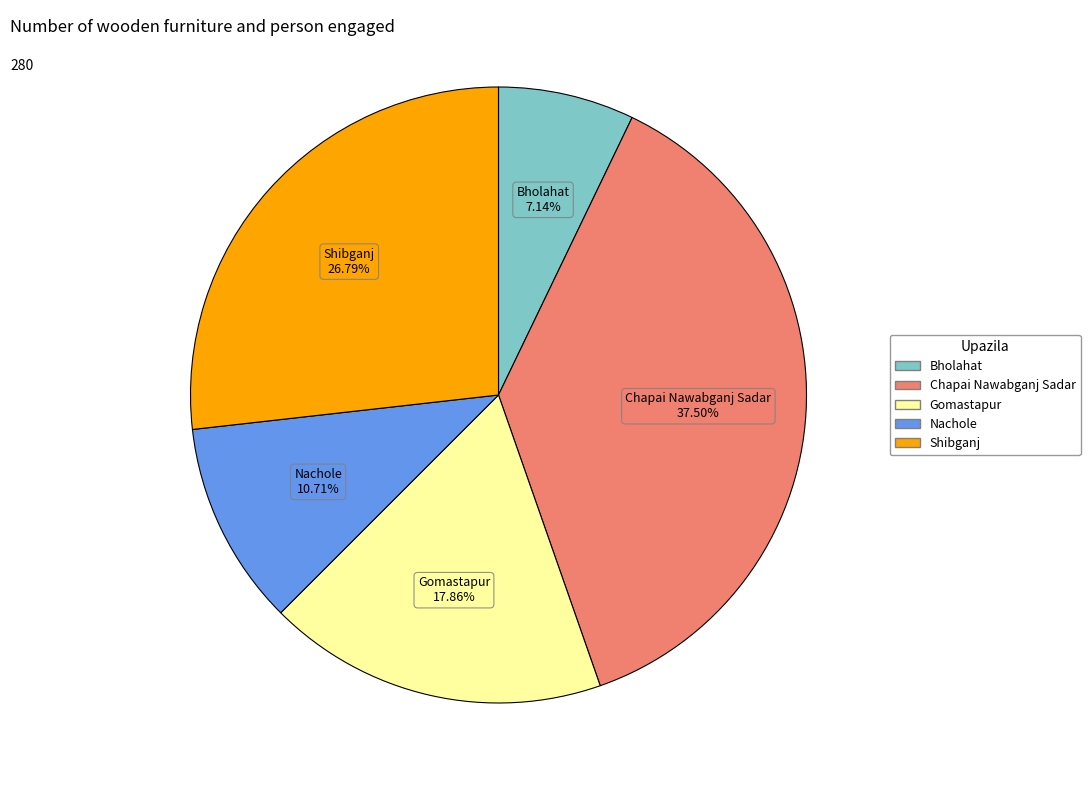

To the nearest percent, what is the average slice percentage?

20%